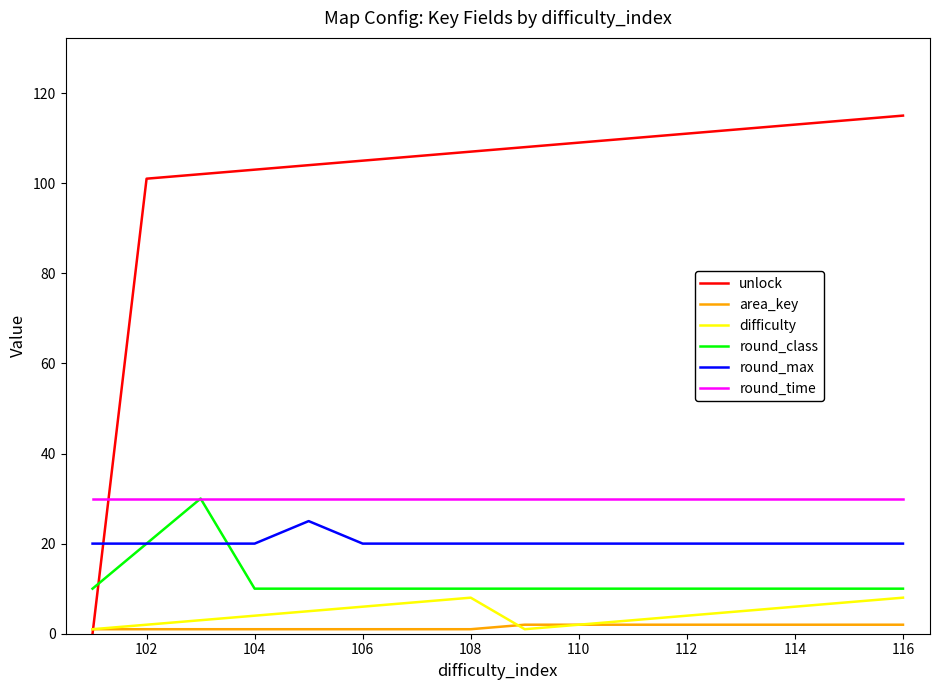

True or false: difficulty and round_class cross at least once.

False